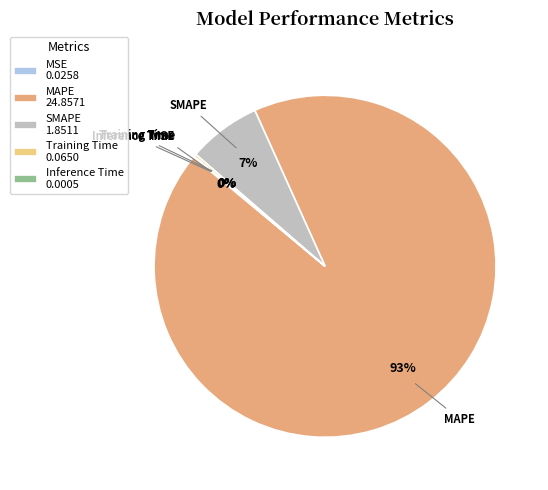

What percentage is the SMAPE 1.8511 slice, to the nearest percent?

7%